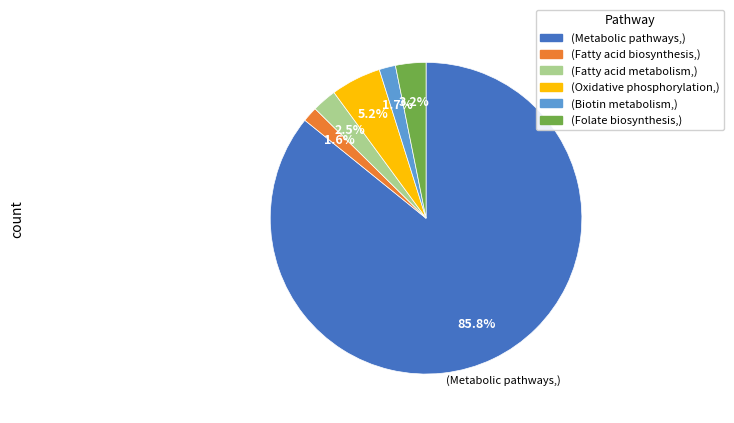

Count the number of slices in the pie.

6